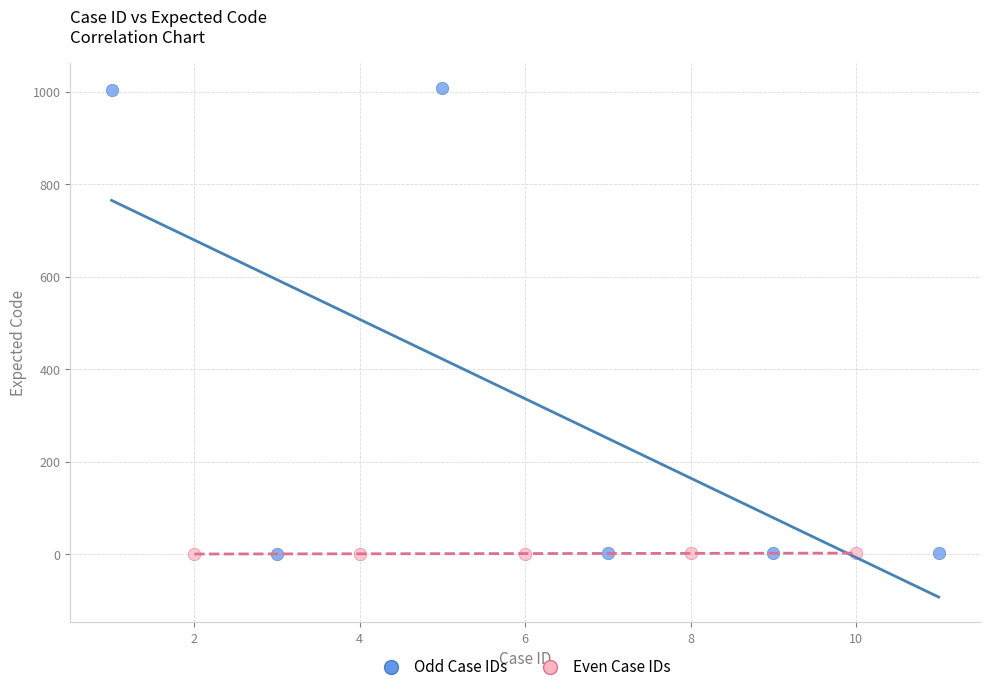

What are all the series names shown in the legend?

Odd Case IDs, Even Case IDs